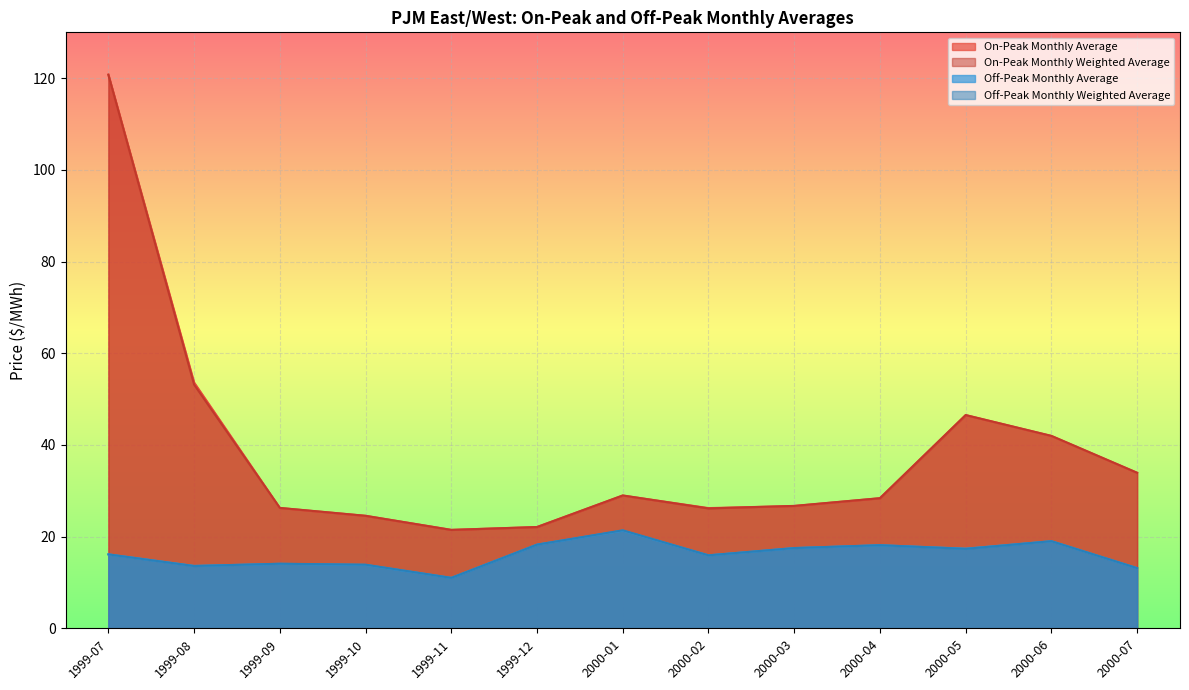

Rank the categories by Off-Peak Monthly Weighted Average value from lowest to highest.

1999-11, 2000-07, 1999-08, 1999-10, 1999-09, 2000-02, 1999-07, 2000-05, 2000-03, 2000-04, 1999-12, 2000-06, 2000-01